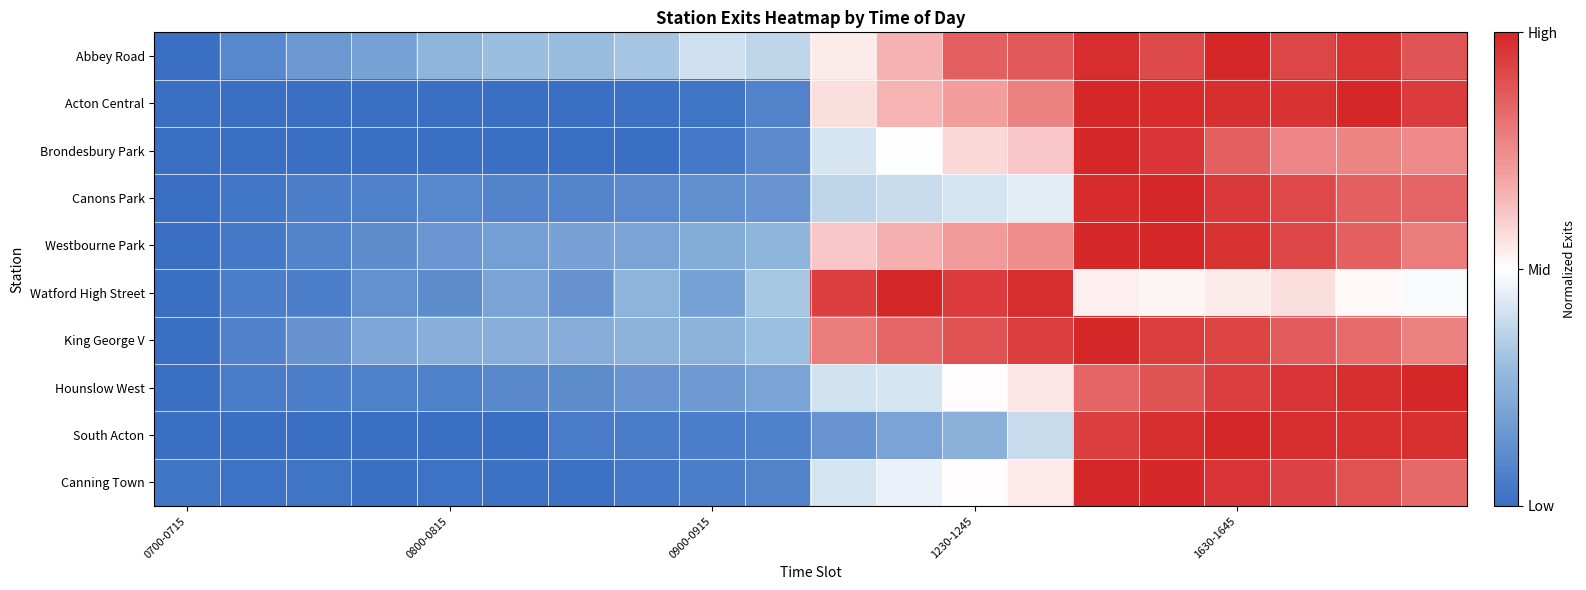

At which category is the sum across all series the highest?

14